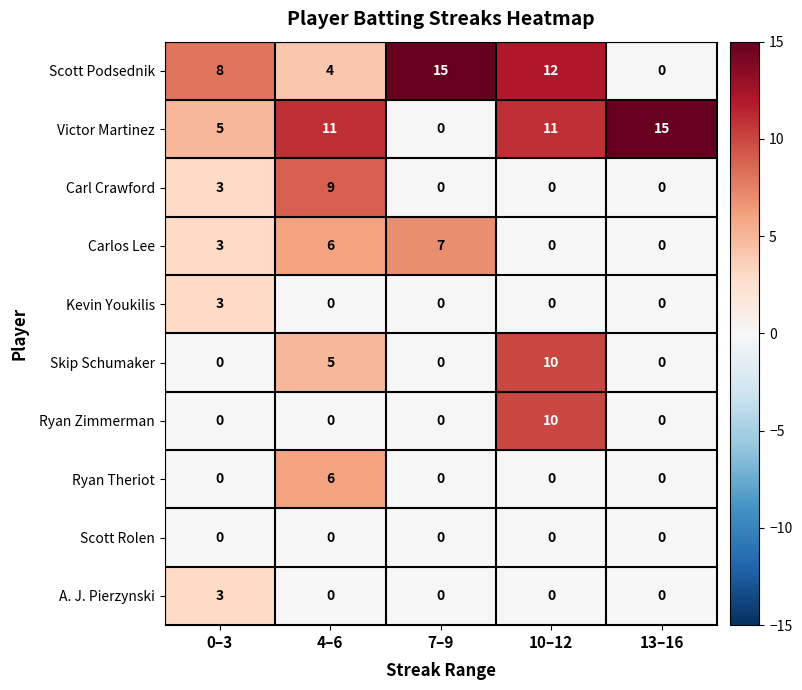

The Scott Rolen series shows 0 at 4–6. True or false?

True